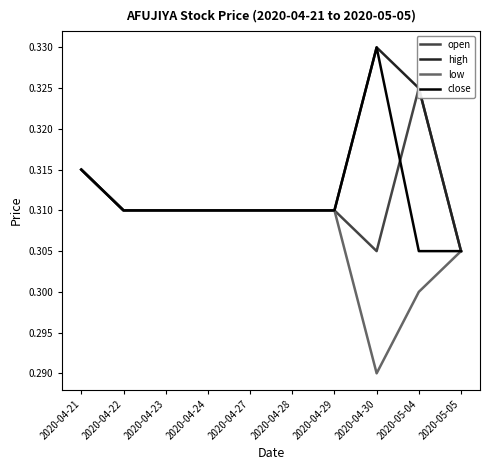

How many series are shown in this chart?

4